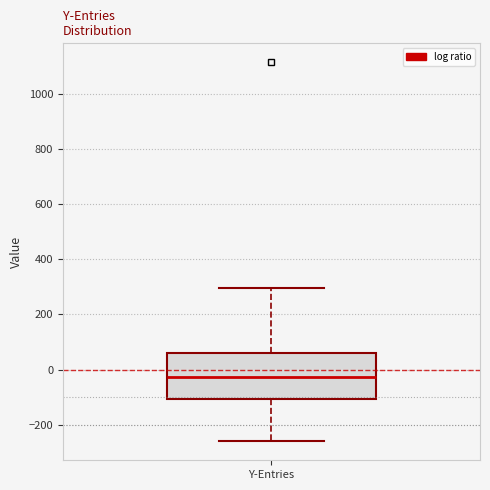

Transcribe this box plot: give where the median line is, the range the box spans, and where the two whiskers end, as read against the y-axis. The values are not printed on the chart, so give them approximately, as read against the axis.

median -20, box -100 to 60, whiskers -260 to 300